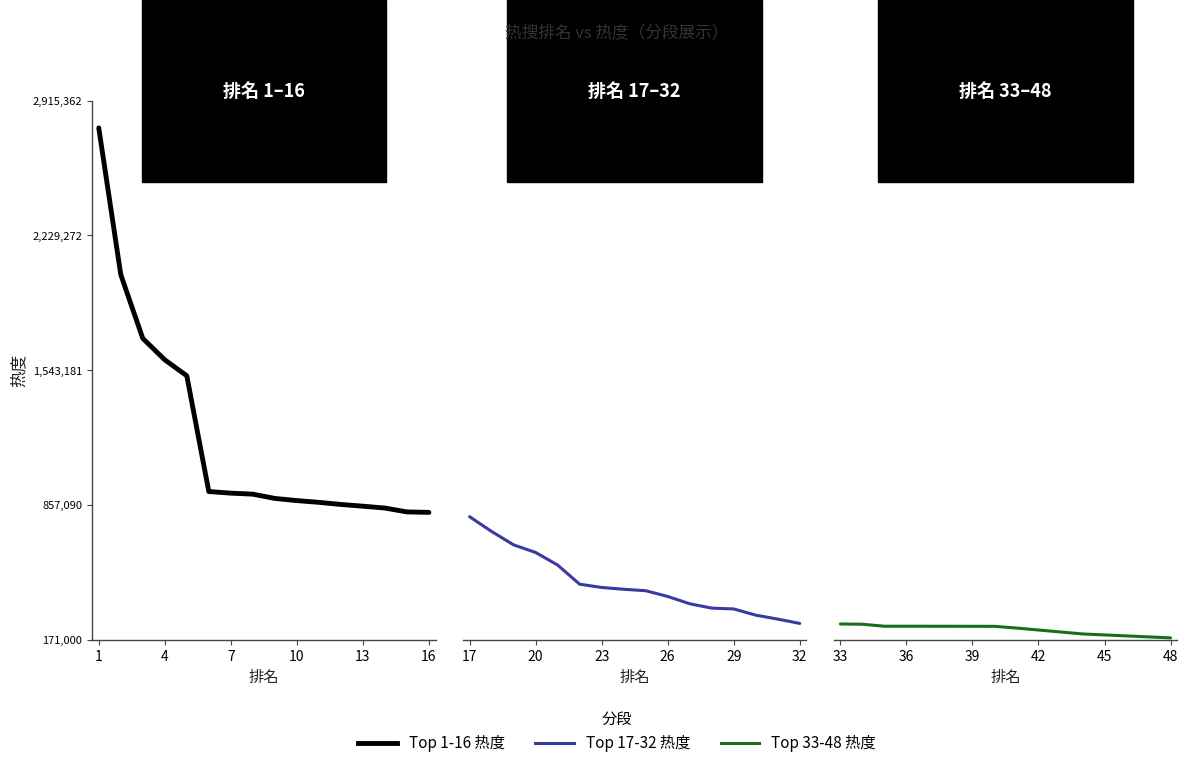

What is the sum of all Top 1-16 热度 values?

19204805